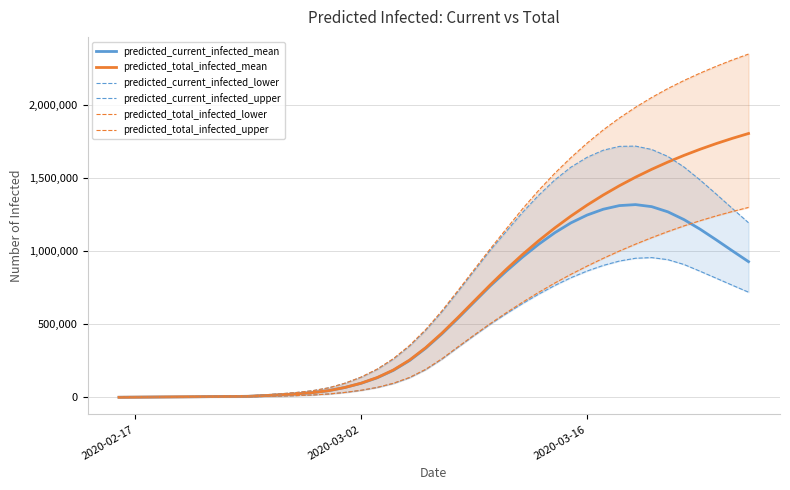

True or false: predicted_total_infected_upper and predicted_current_infected_mean intersect in this chart.

False